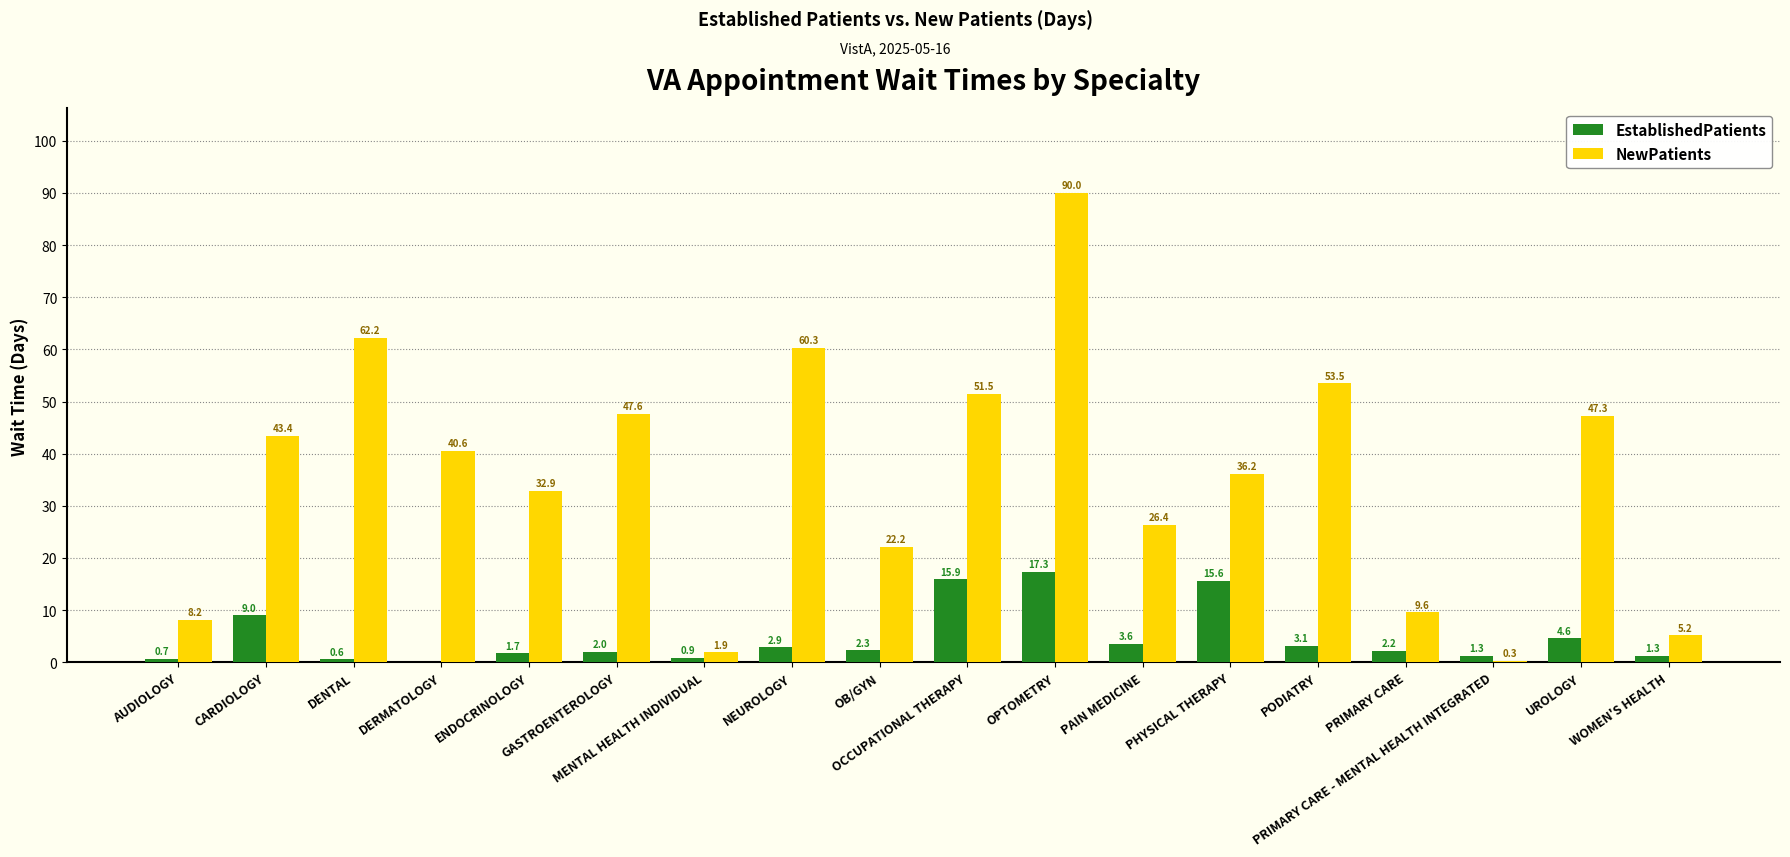

What is the maximum value shown in the chart?

90.0